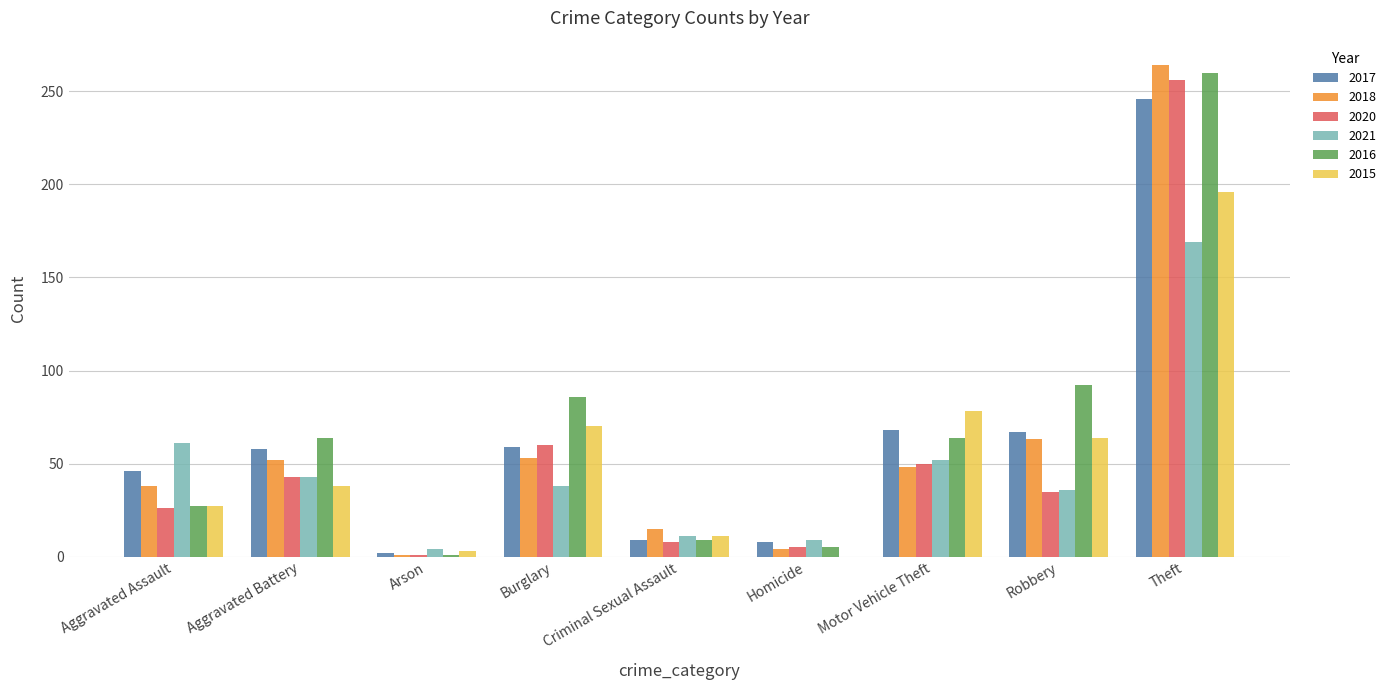

What is the total value across all series at Aggravated Battery?

298